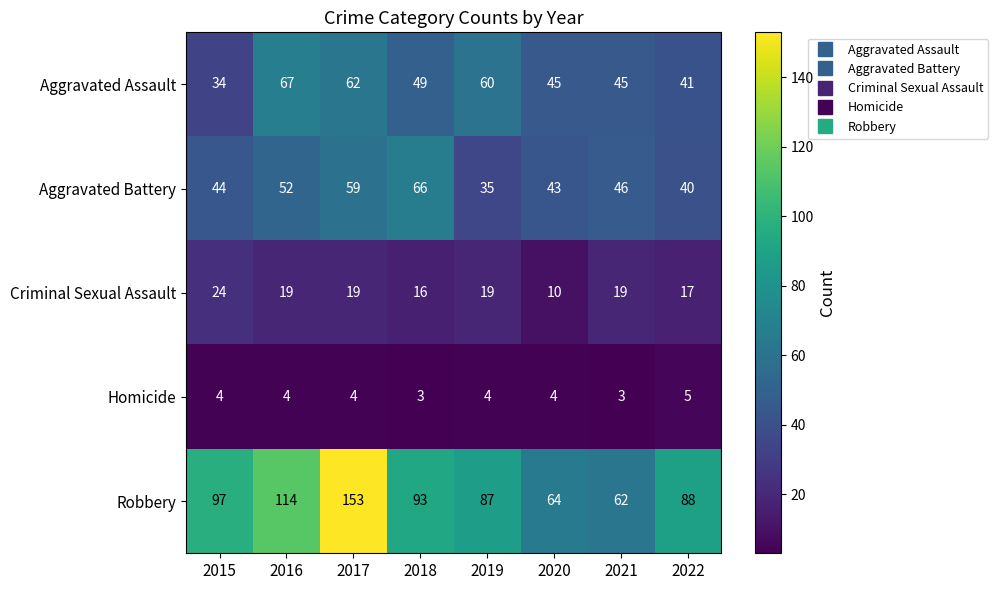

What is the difference between the maximum and minimum values in the Criminal Sexual Assault series?

14